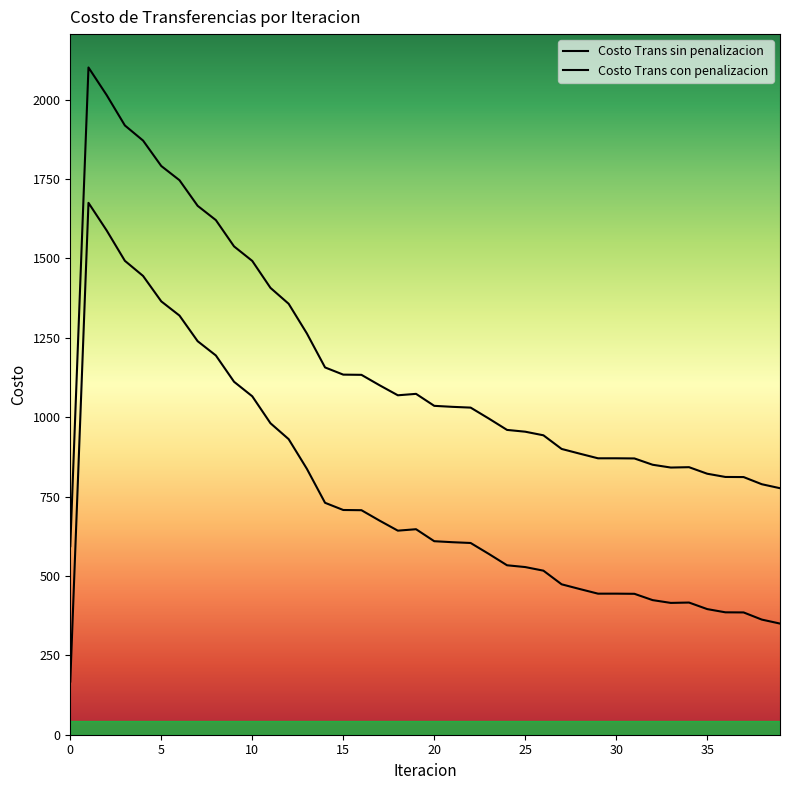

True or false: Costo Trans sin penalizacion and Costo Trans con penalizacion cross at least once.

False